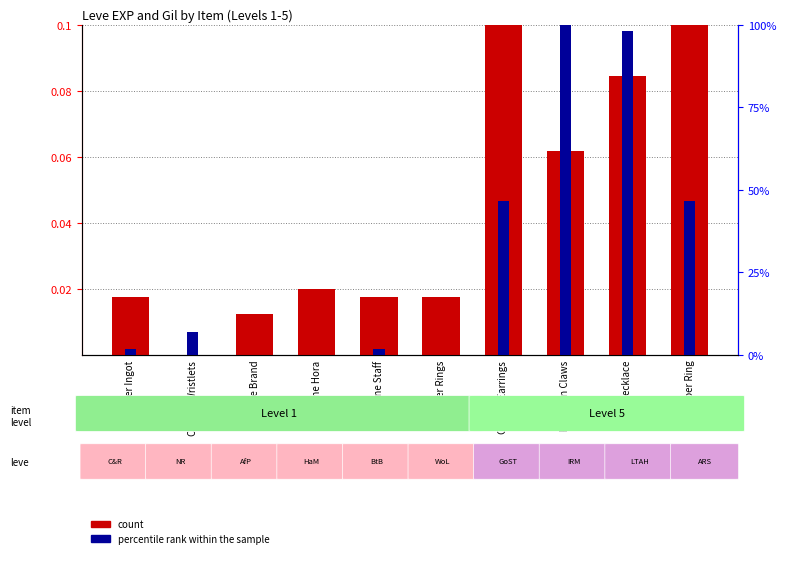

The count series shows 0.0 at Bone Staff. True or false?

False